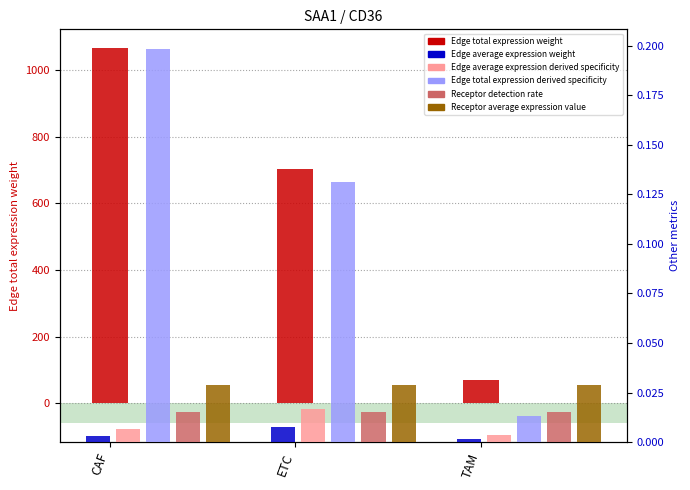

What position from the left is CAF?

1